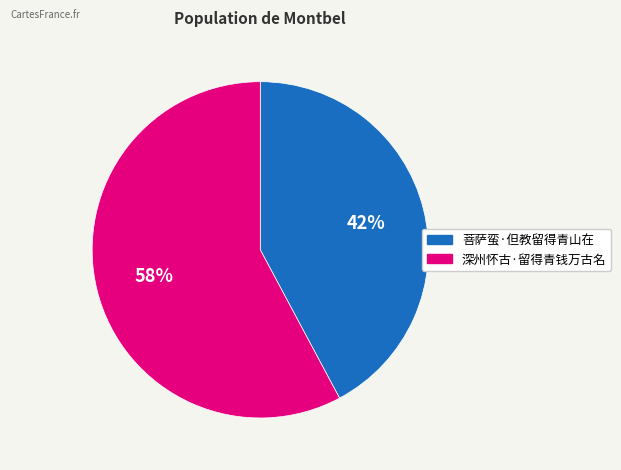

Combined, do 深州怀古·留得青钱万古名 and 菩萨蛮·但教留得青山在 account for over 50%?

Yes